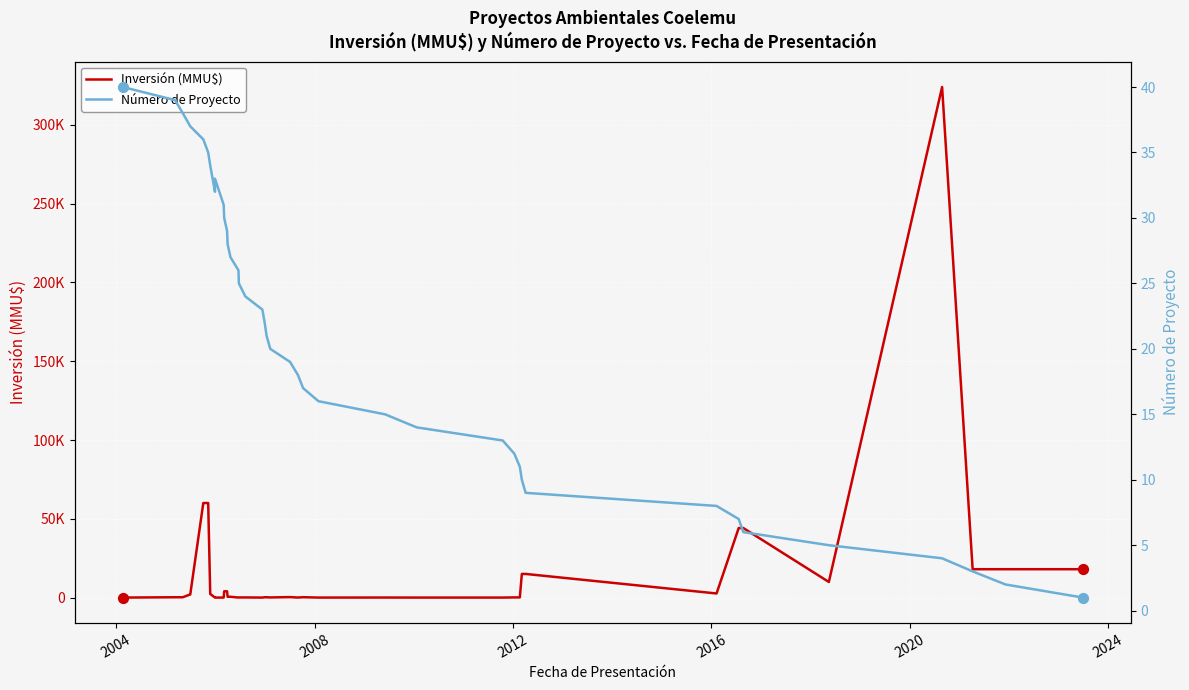

Which series has the widest spread of Y values?

Inversión (MMU$)